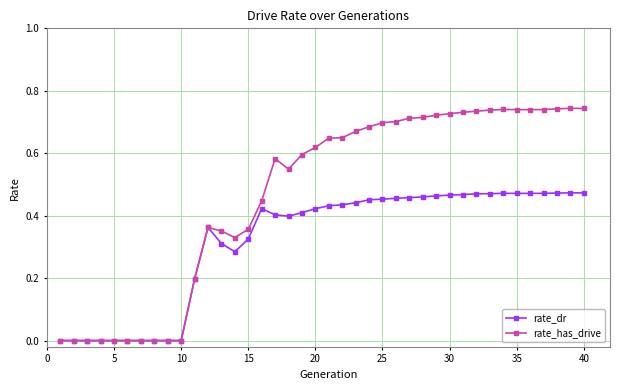

True or false: rate_dr has more than 1 points higher than both neighbors.

True